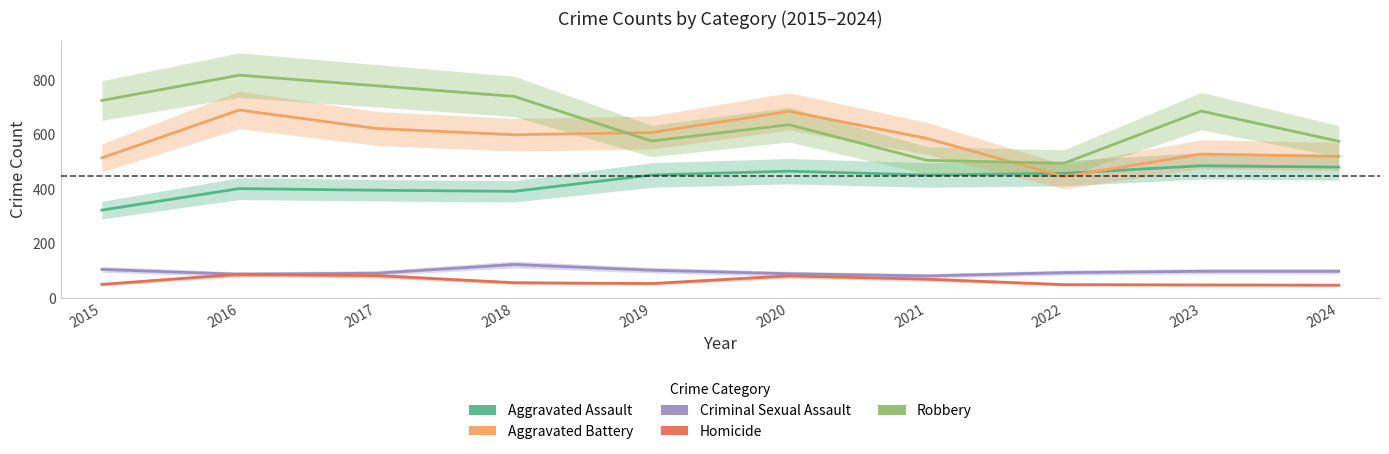

What is the sum of the Homicide values at 2024 and 2022?

96